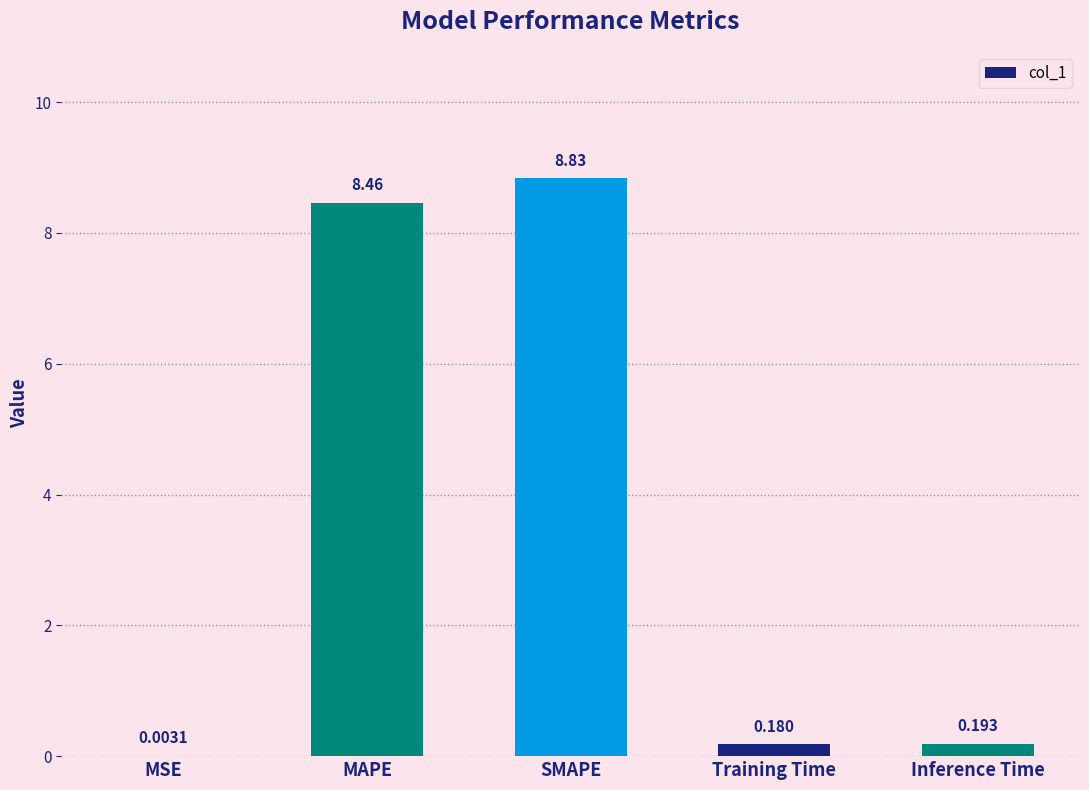

Which category has the highest value across all series?

SMAPE